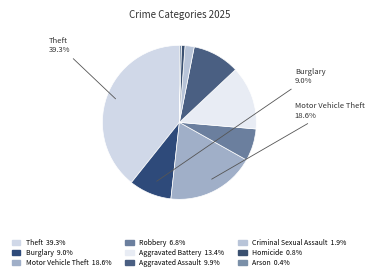

Is the sum of Theft and Motor Vehicle Theft greater than half?

Yes